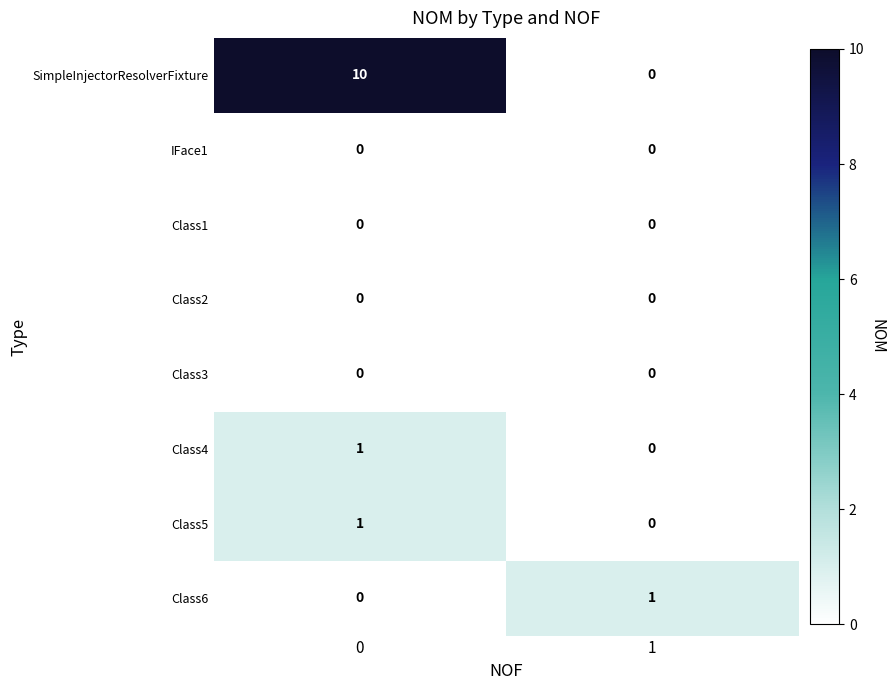

Is it true that Class1 equals 0 at 0?

True